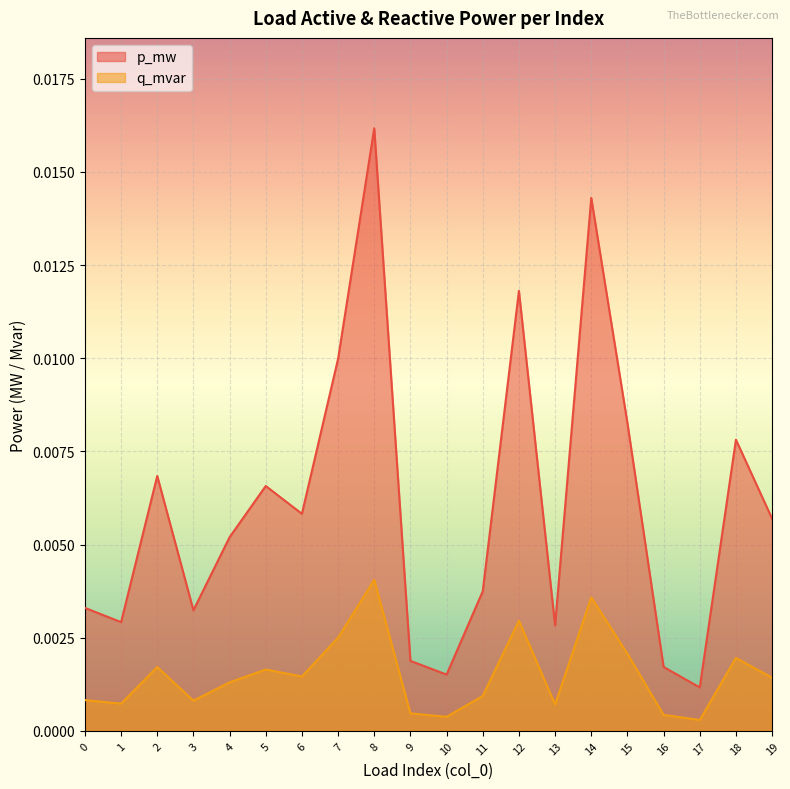

True or false: q_mvar and p_mw intersect in this chart.

False